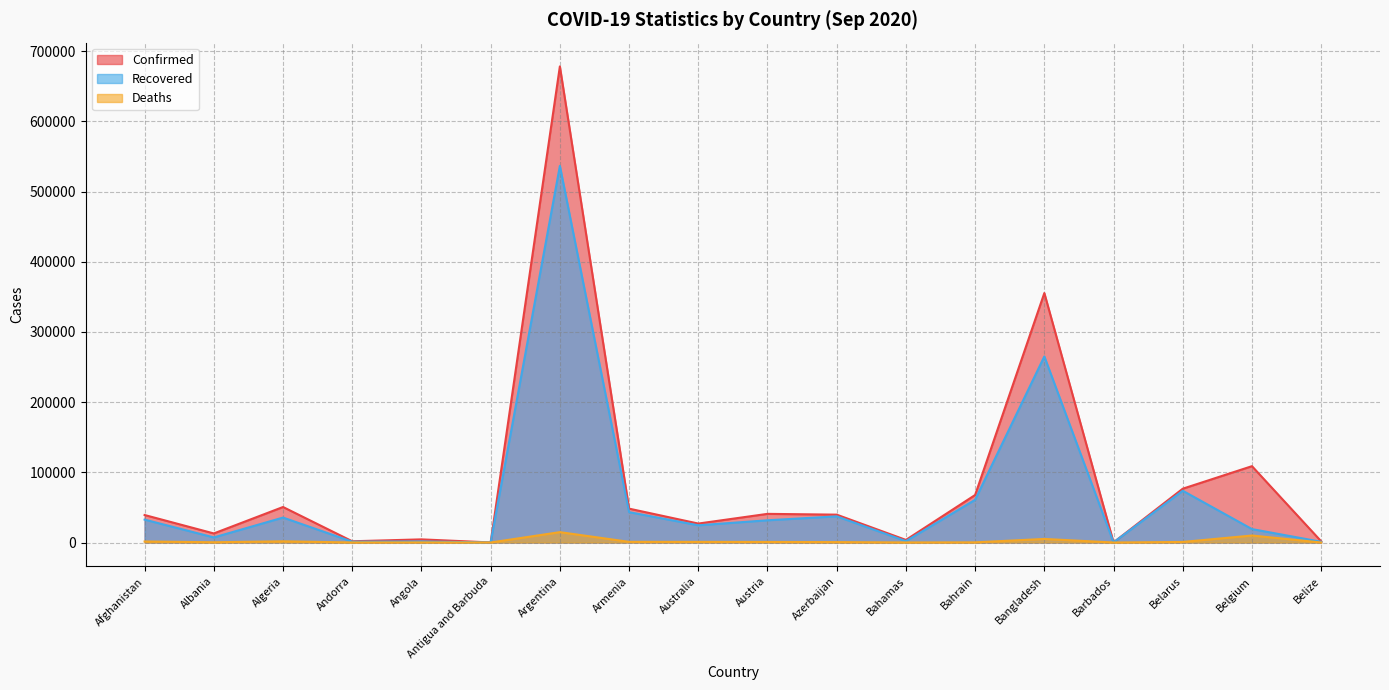

List the series in order of their overall mean, highest first.

Confirmed, Recovered, Deaths